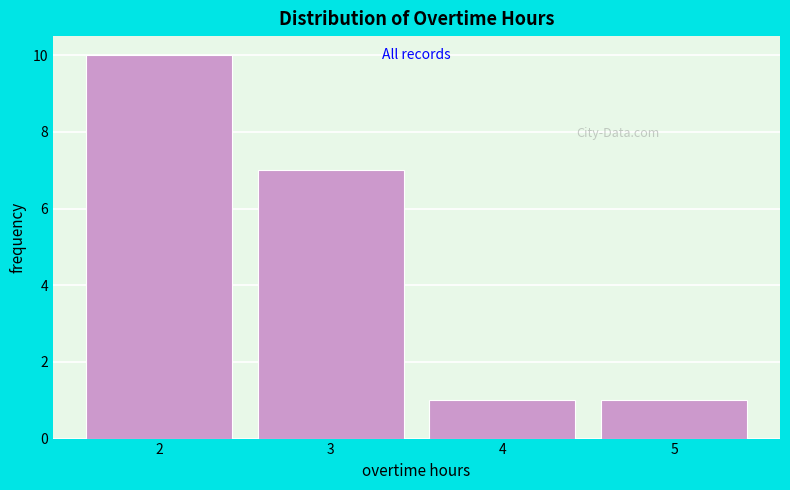

How tall is the bar that spans 2.5 to 3.5 on the x-axis? The values are not printed on the chart, so give them approximately, as read against the axis.

7